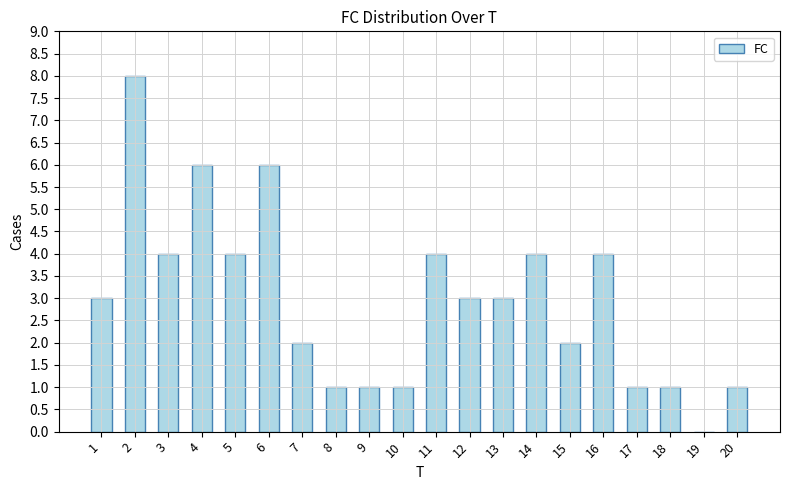

Approximately how many times larger is the value at 4 compared to 13?

2.0